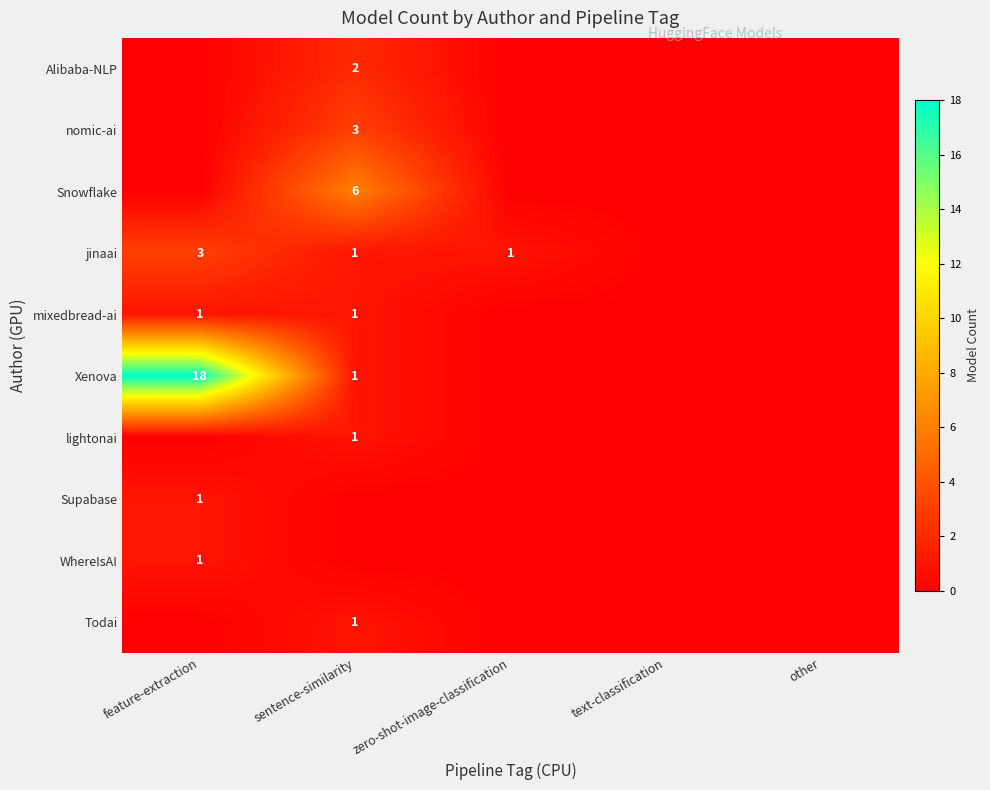

The value of Alibaba-NLP at sentence-similarity is 2. True or false?

True